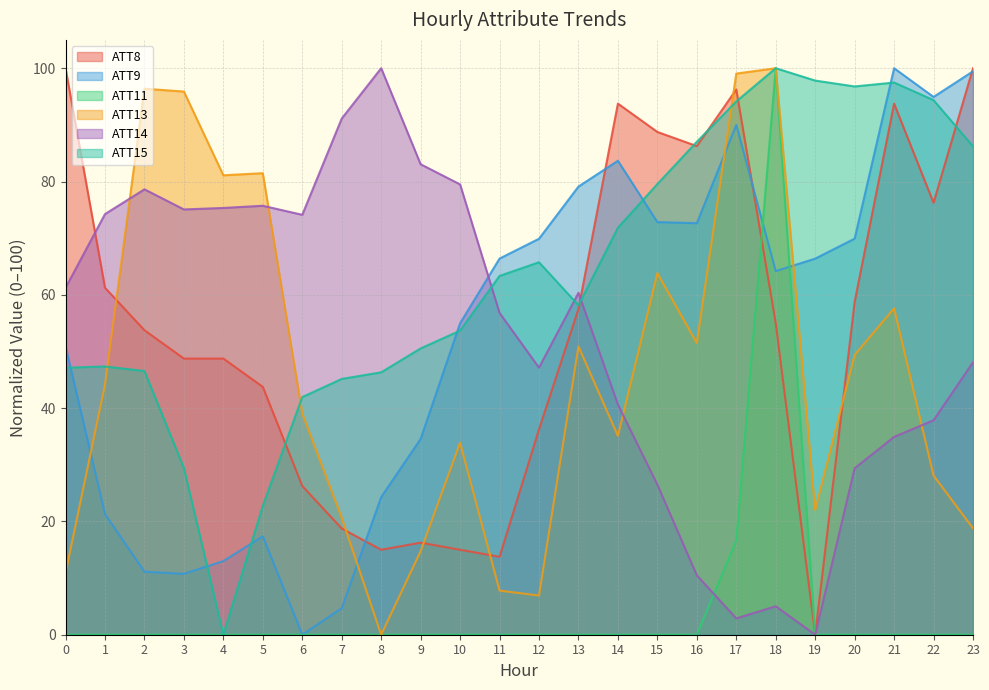

How many data points in ATT13 are less than 44?

12